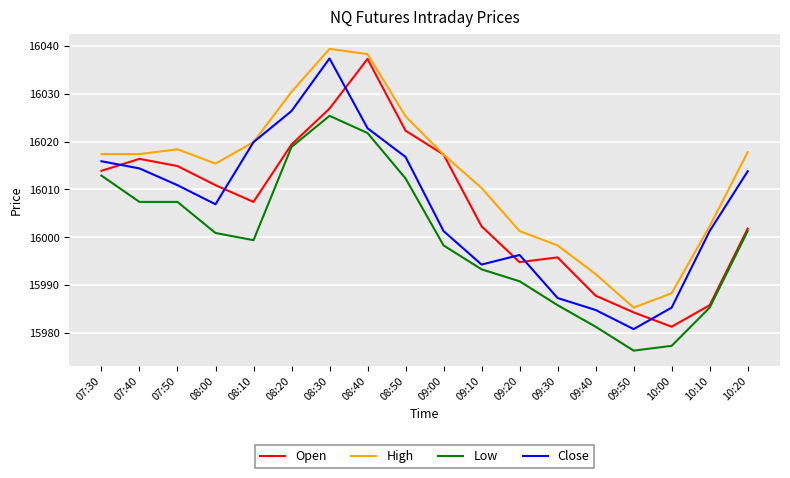

Which category has the lowest value in the Close series?

09:50